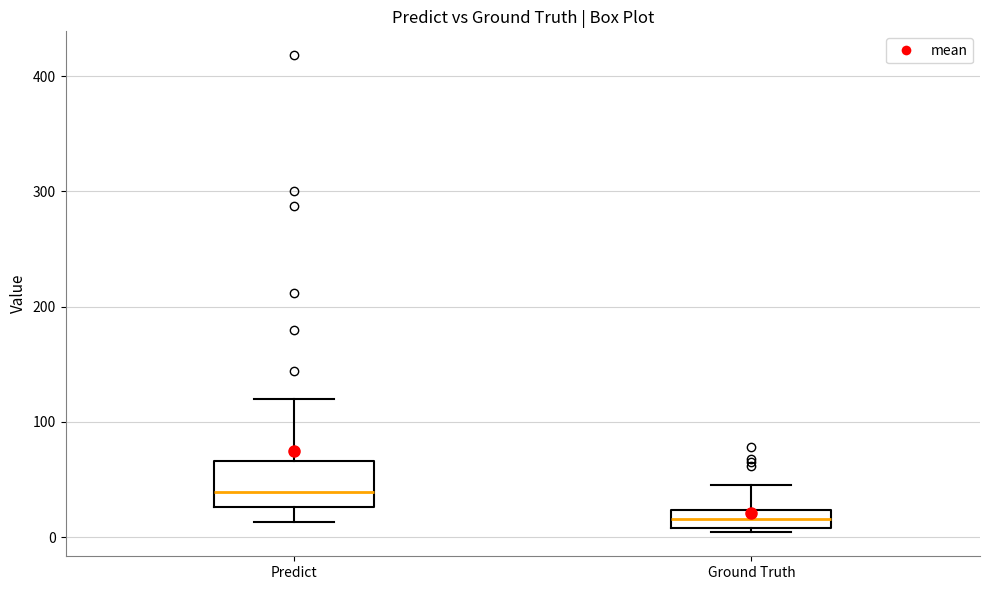

Which box's median line is the lowest?

Ground Truth